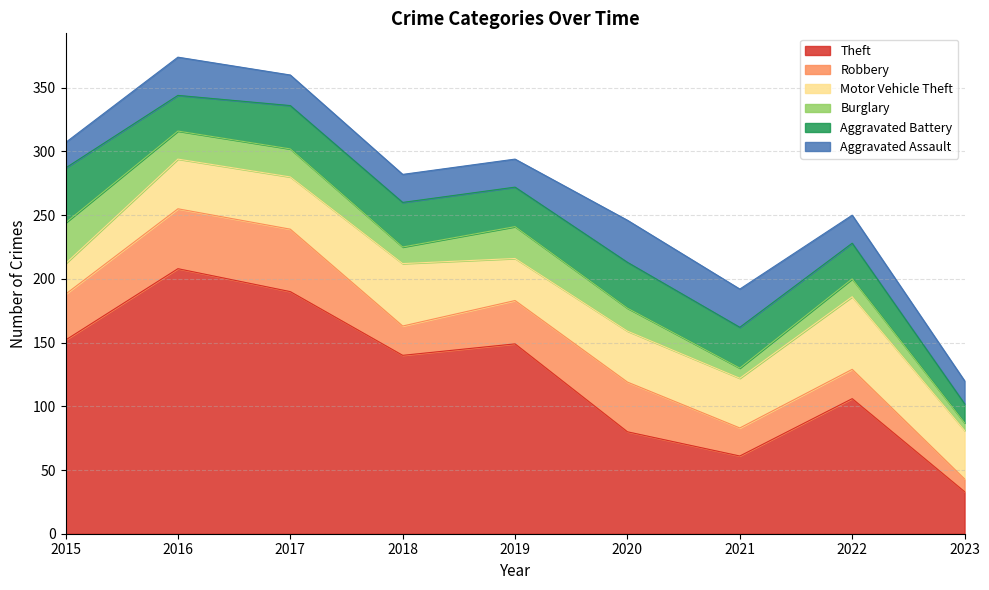

True or false: Burglary and Robbery intersect in this chart.

False